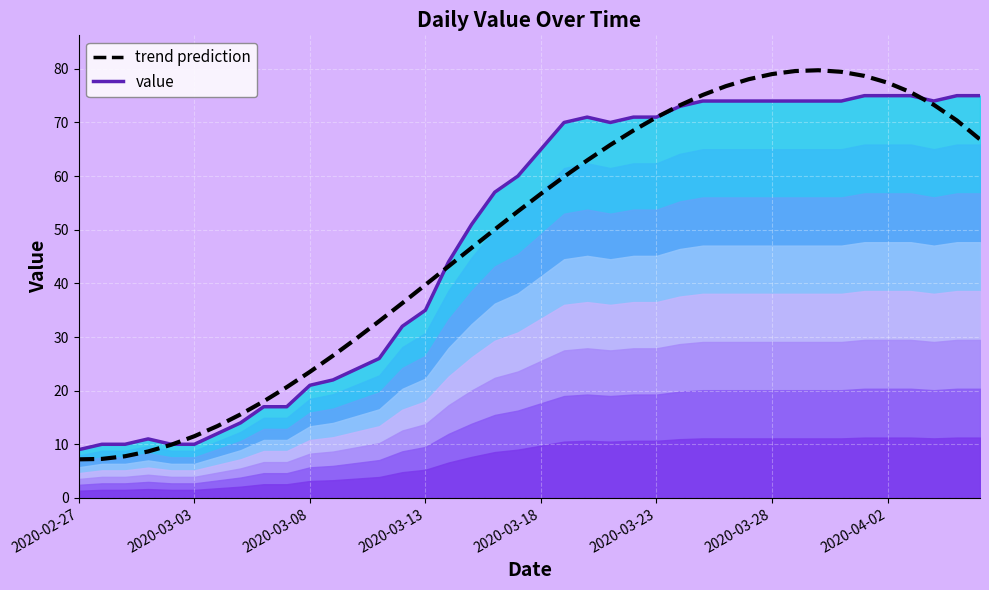

True or false: value has more than 1 interior local peaks.

True